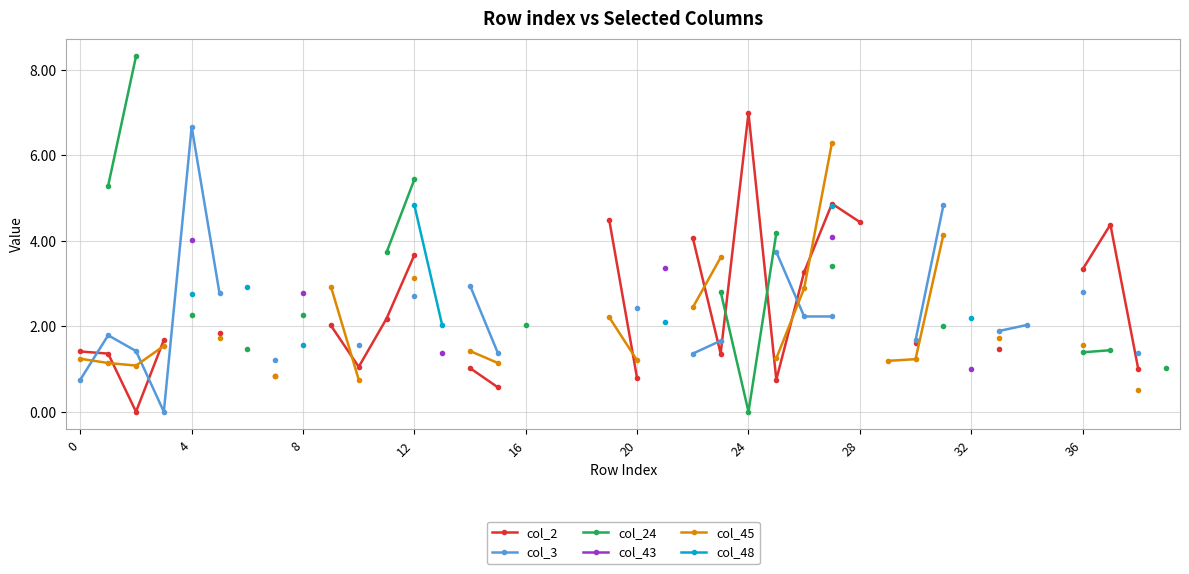

Count the number of categories in the chart.

40